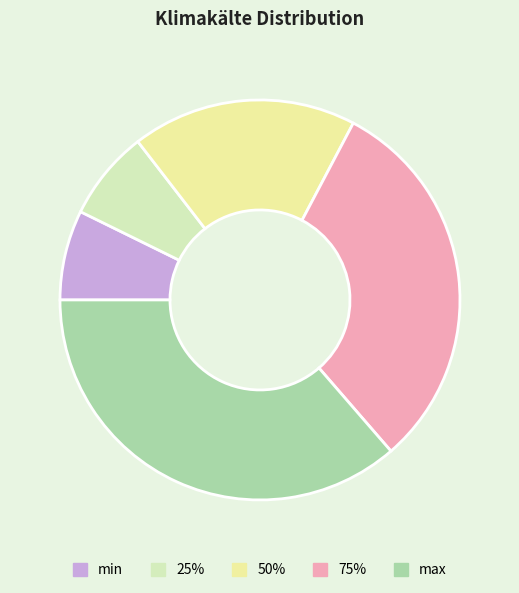

True or false: 50% accounts for 18% of the total.

True